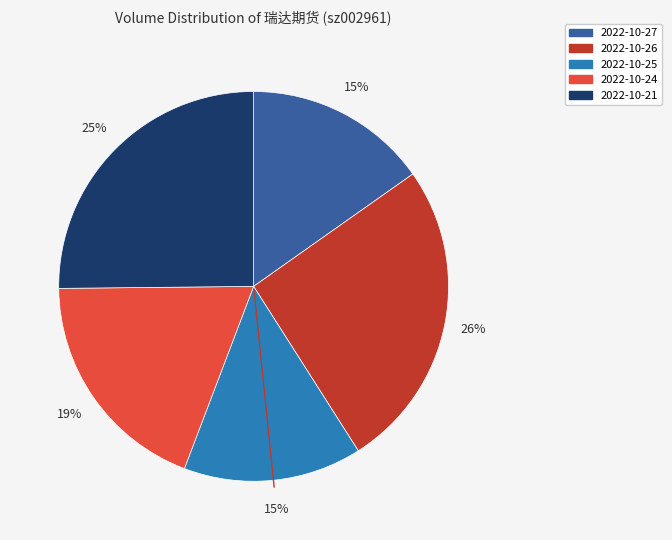

Approximately how many times larger is the value at 2022-10-26 compared to 2022-10-21?

1.0